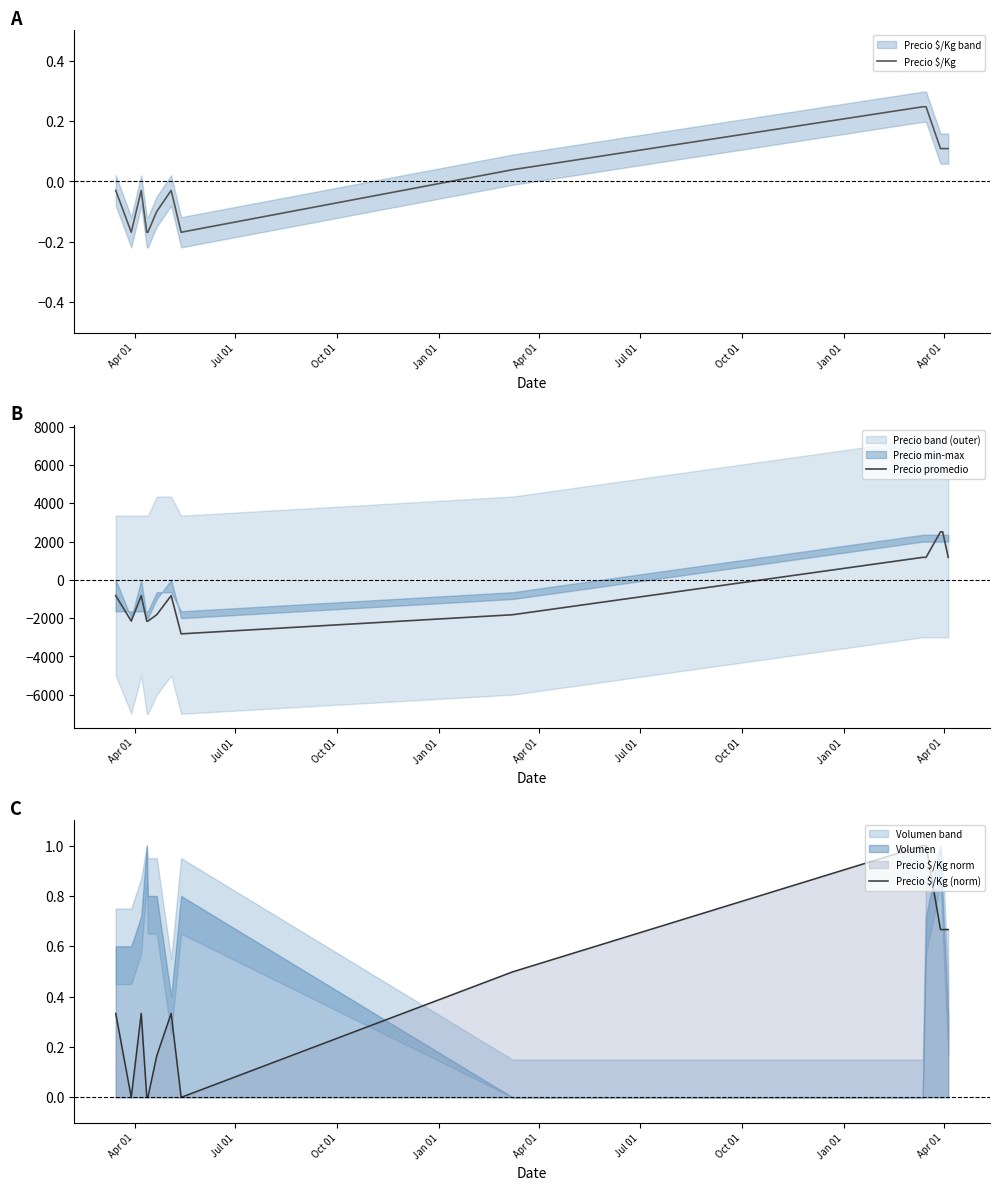

What is the minimum value for Precio promedio?

-2821.4